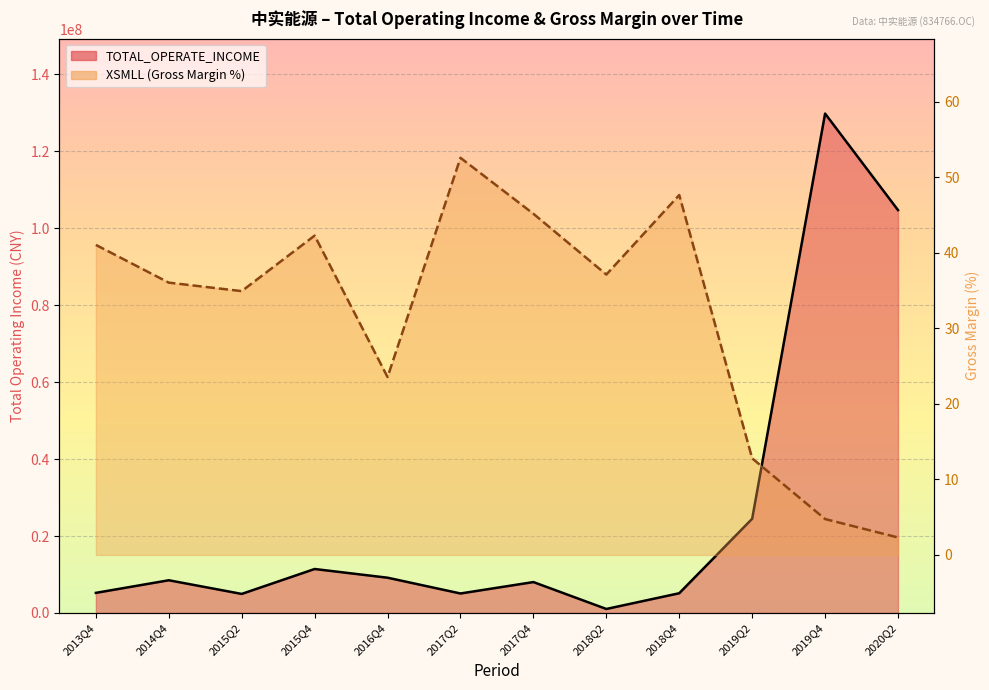

True or false: XSMLL and TOTAL_OPERATE_INCOME cross at least once.

False